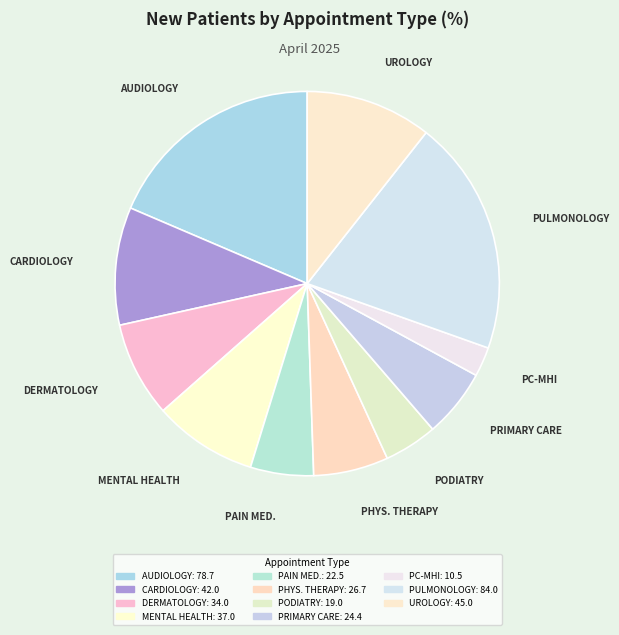

How many slices are in this pie chart?

11